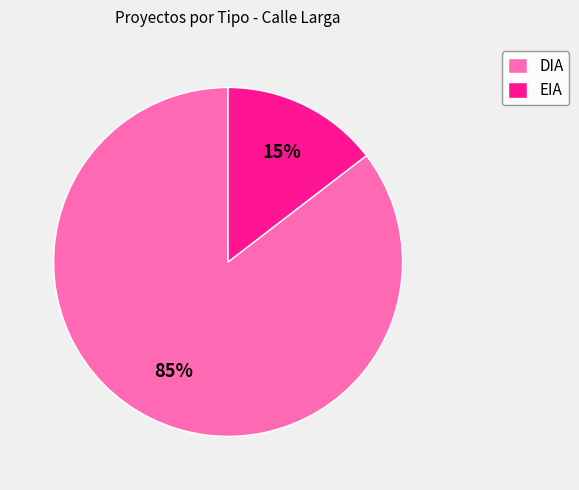

To the nearest percent, what is the average slice percentage?

50%